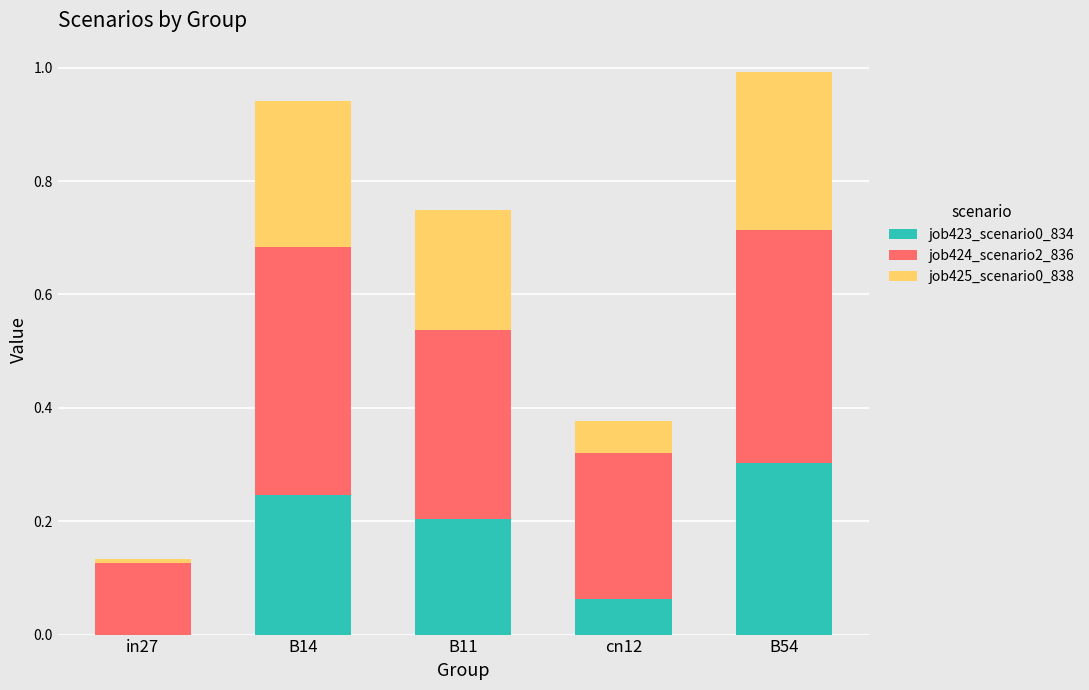

What is the total value across all series at B11?

0.7